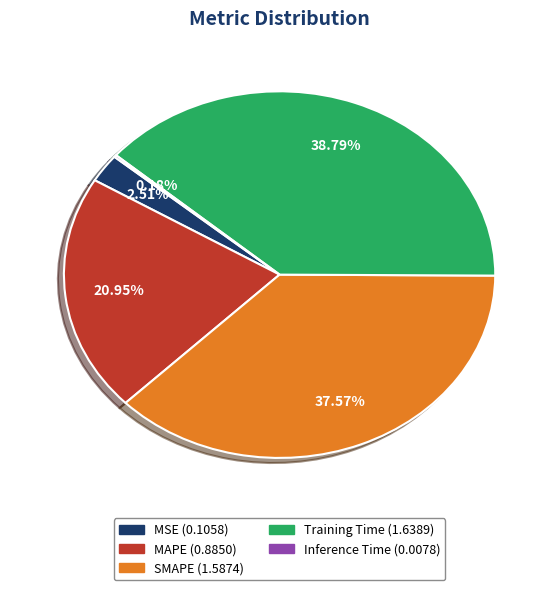

Which slice is the largest?

Training Time